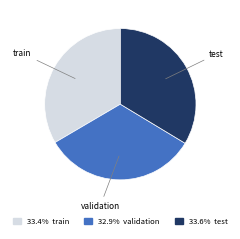

How many slices are in this pie chart?

3